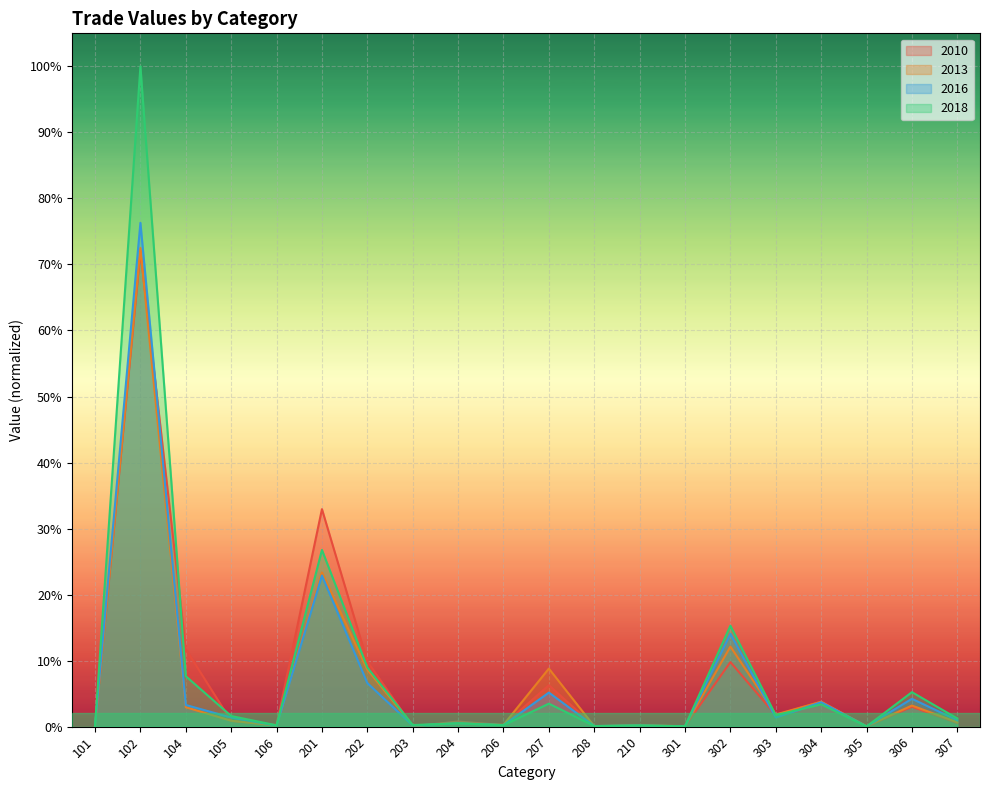

At which category is the sum across all series the highest?

102